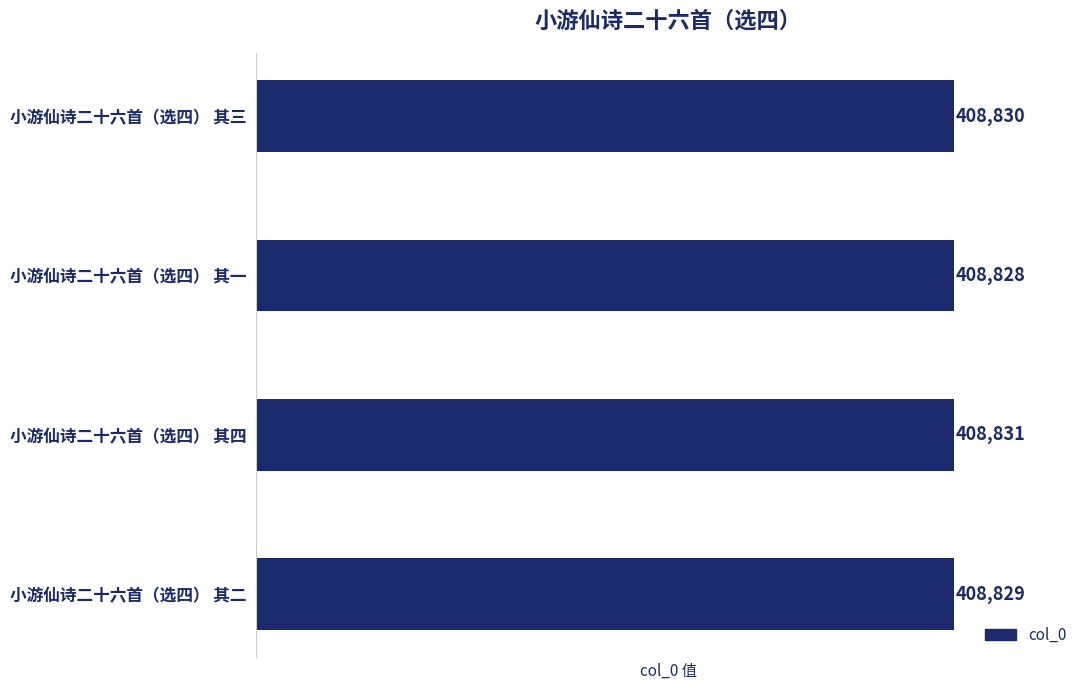

Count the number of categories in the chart.

4